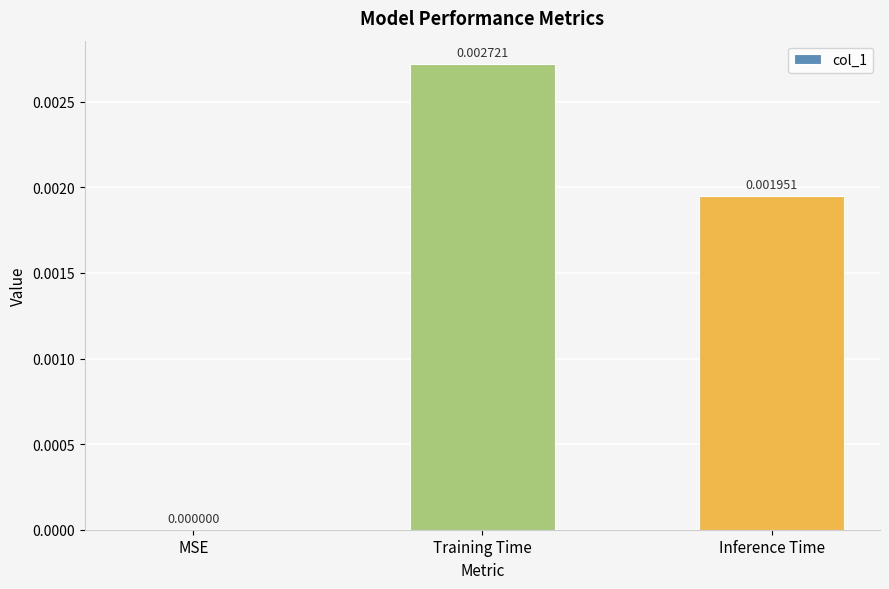

How many data points does each series have?

3